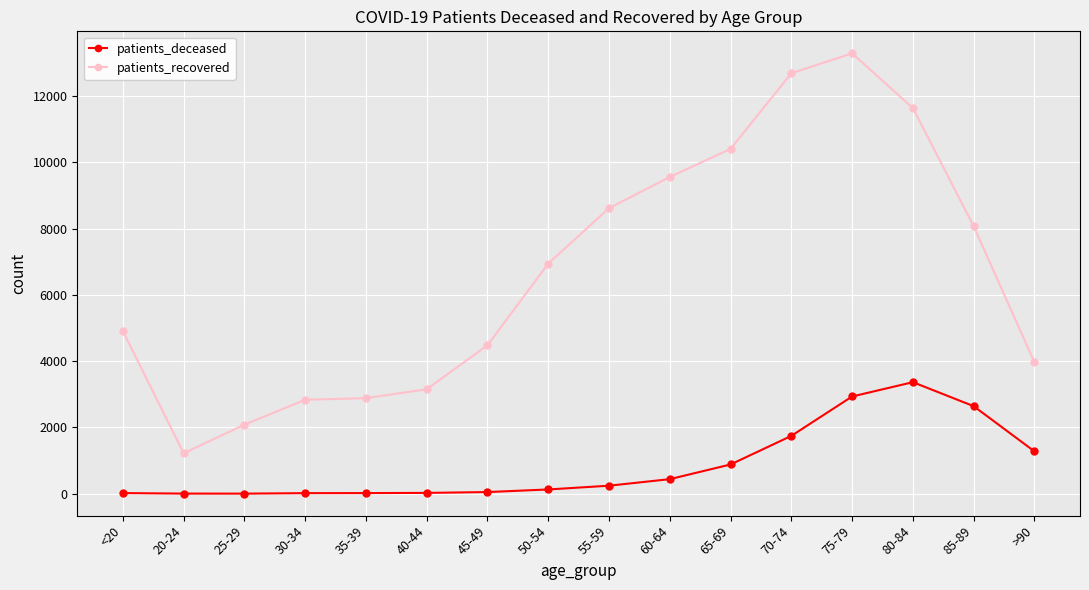

The value of patients_deceased at >90 is 1279. True or false?

True